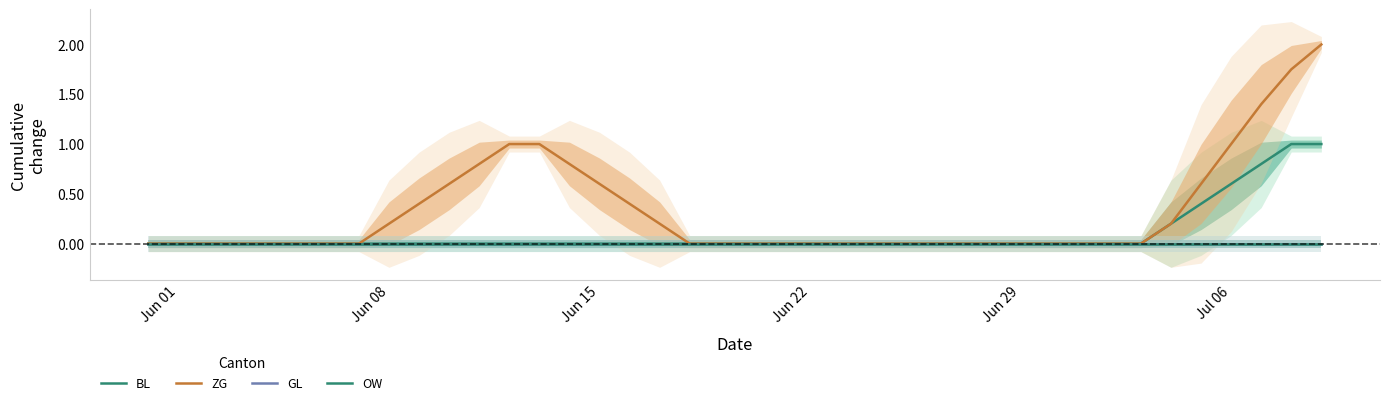

True or false: GL and OW cross at least once.

False